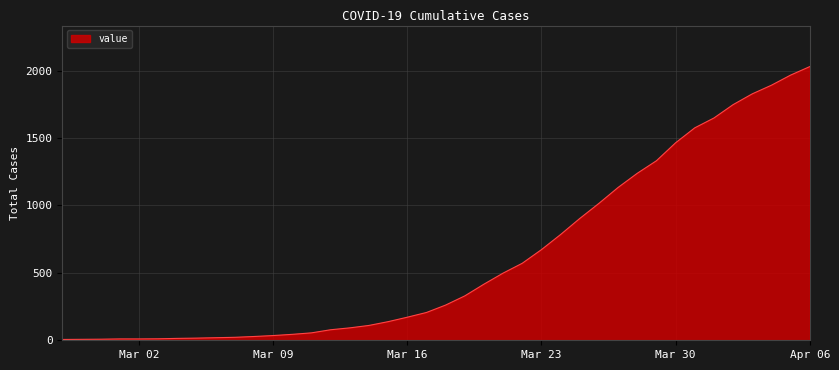

What is the maximum value shown in the chart?

2029